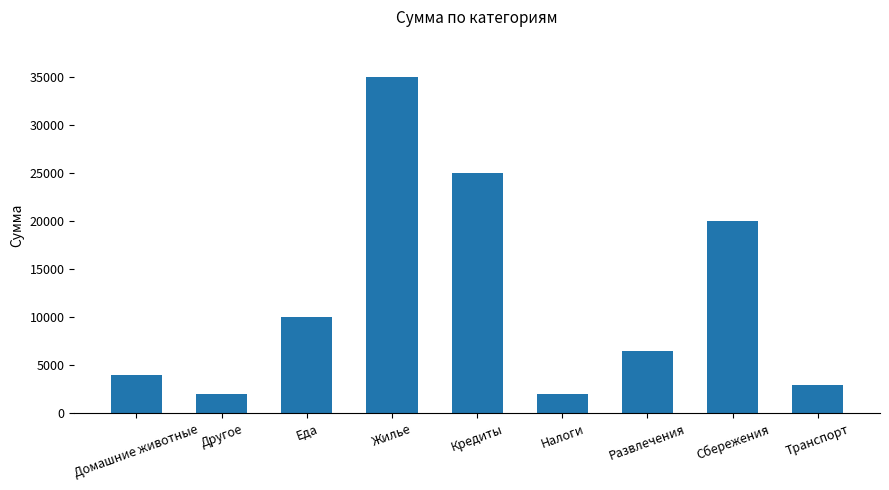

What position from the left is Транспорт?

9